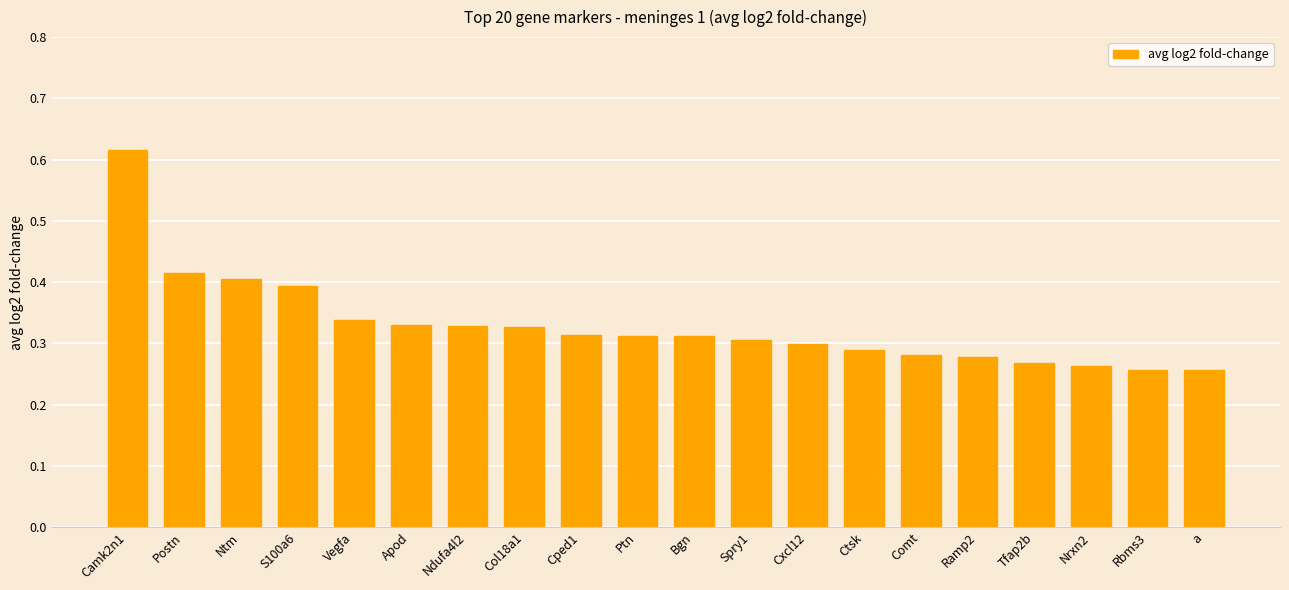

What position from the left is S100a6?

4